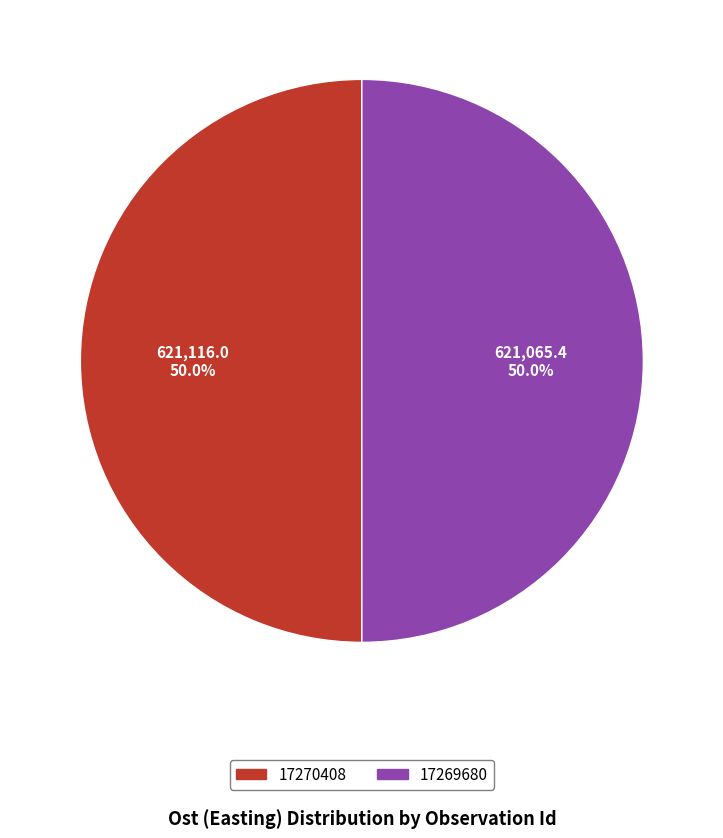

What portion of the pie excludes 17270408?

50.0%